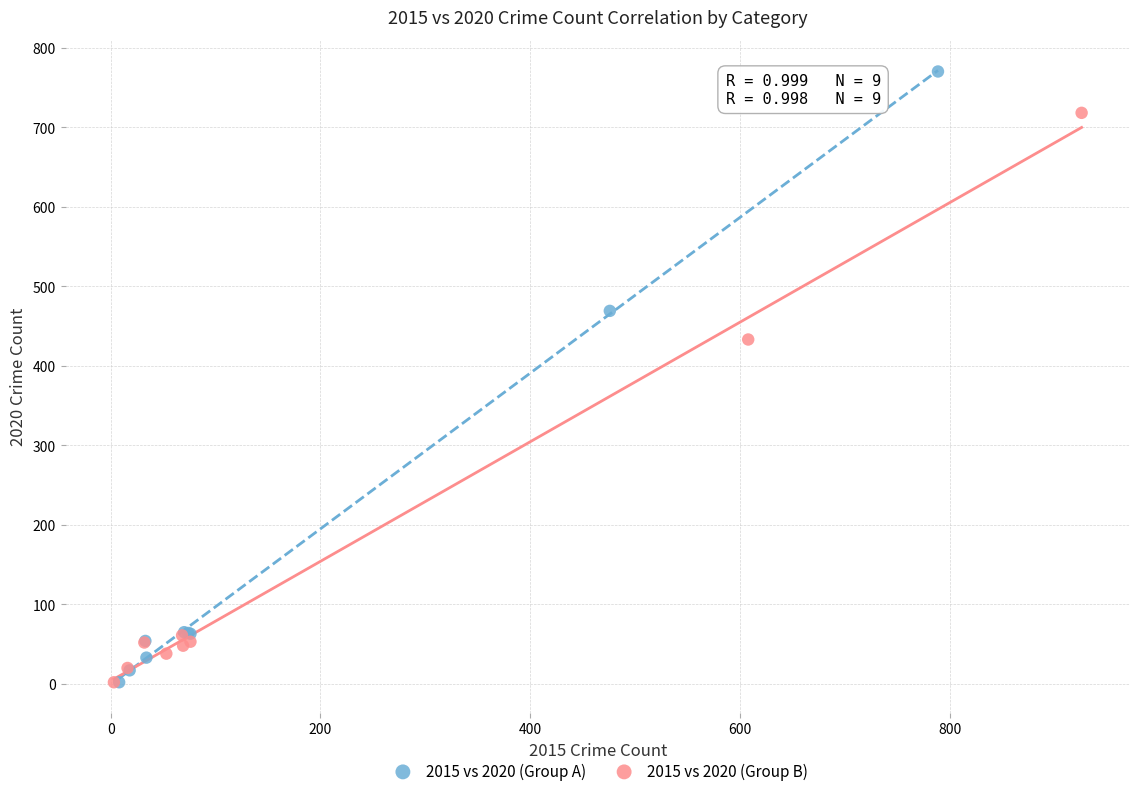

Which series reaches the maximum Y coordinate?

2015 vs 2020 (Group A)